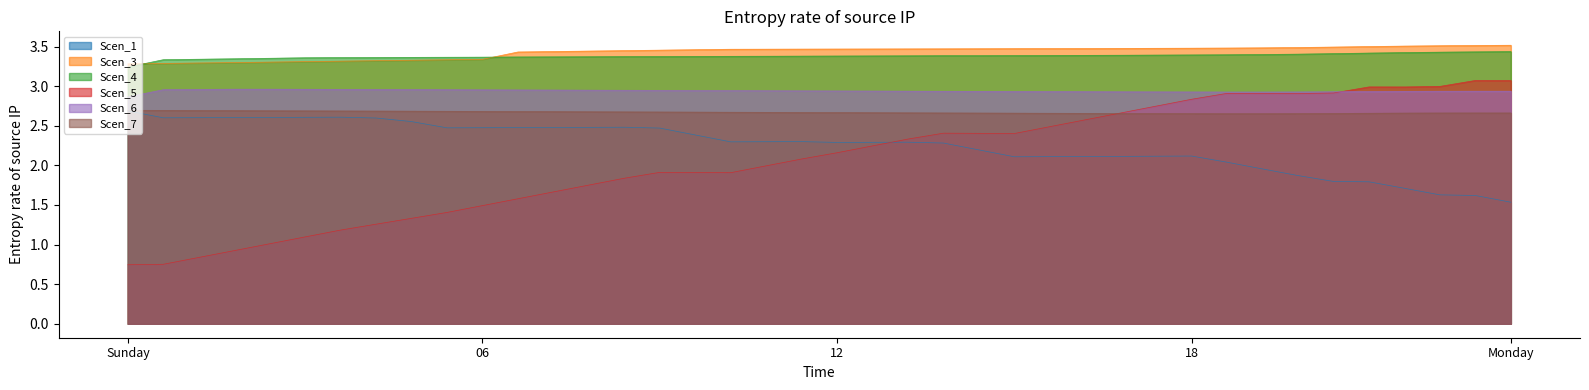

True or false: Scen_1 has more than 2 points higher than both neighbors.

True